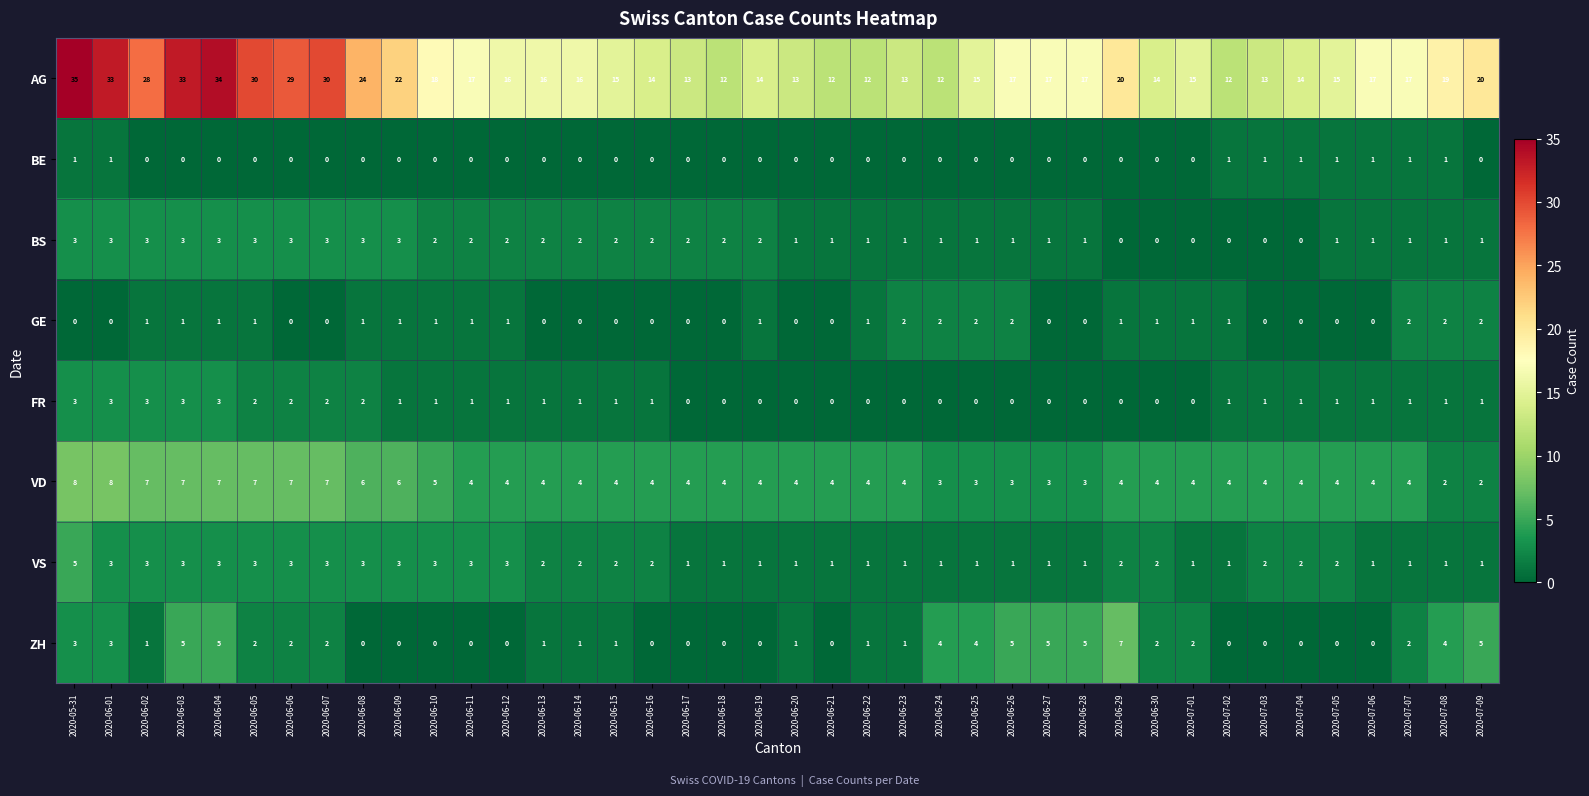

Which series changed the most between 2020-06-07 and 2020-06-11?

AG